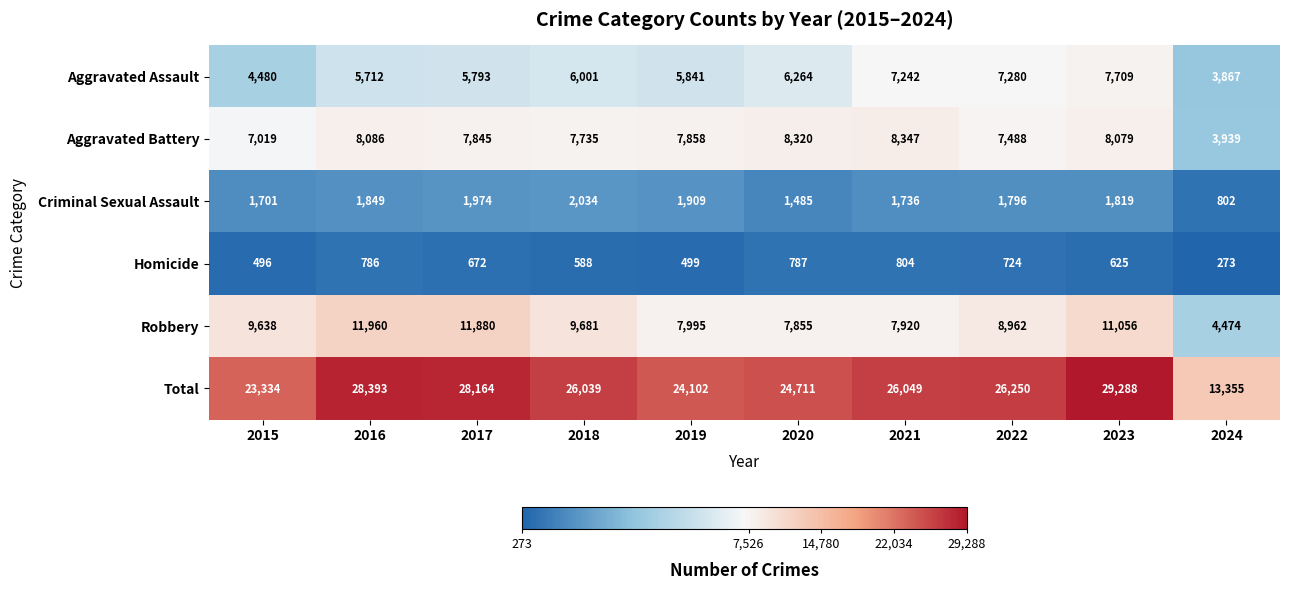

Which series changed the most between 2020 and 2022?

Total